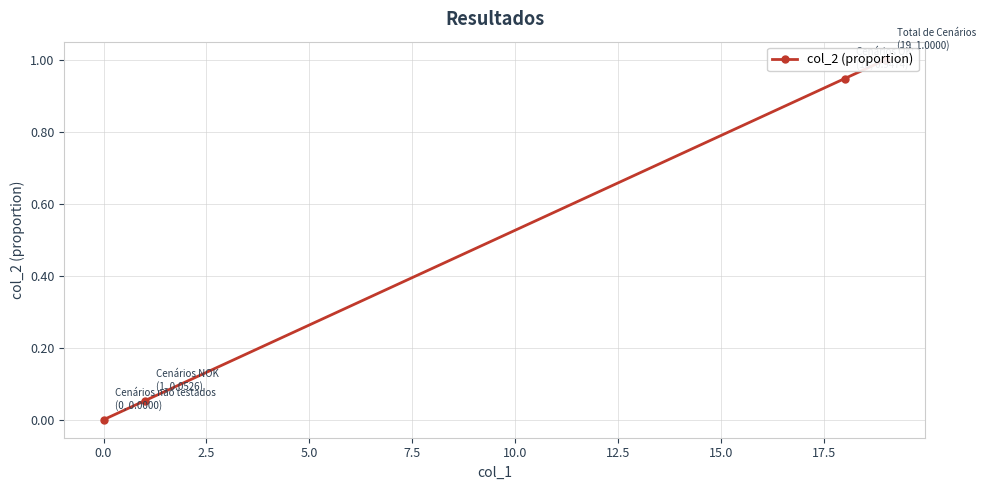

What is the difference between the maximum and minimum values?

1.0